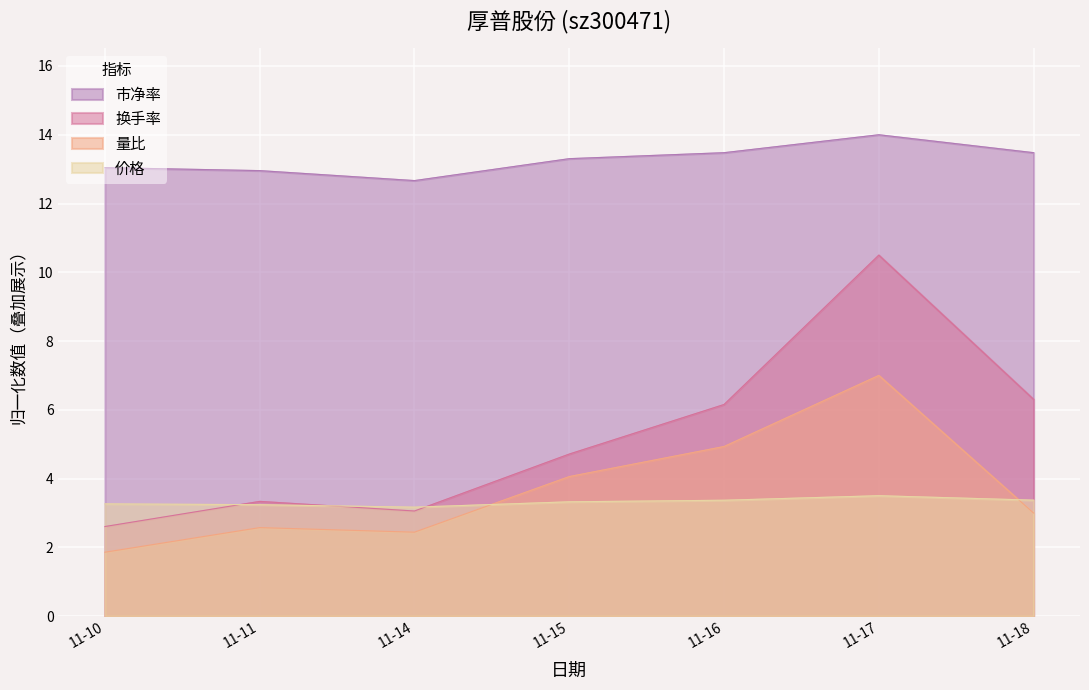

Which category has the highest value in the 量比 series?

11-17